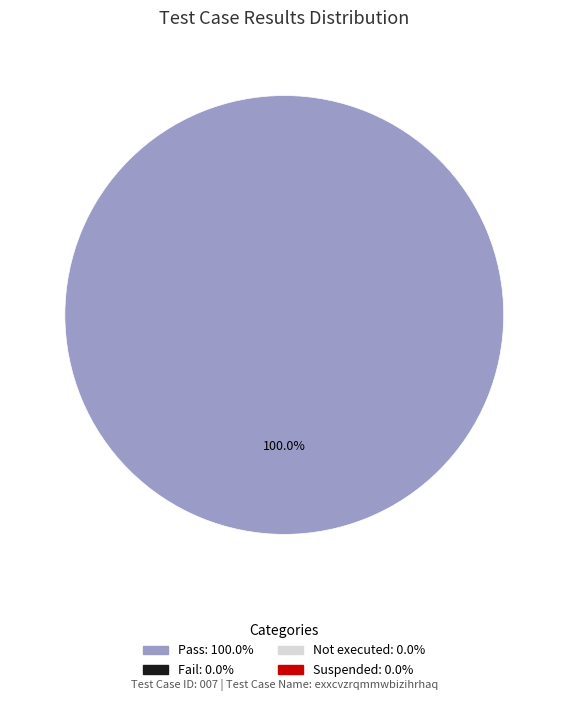

Count the number of slices in the pie.

1